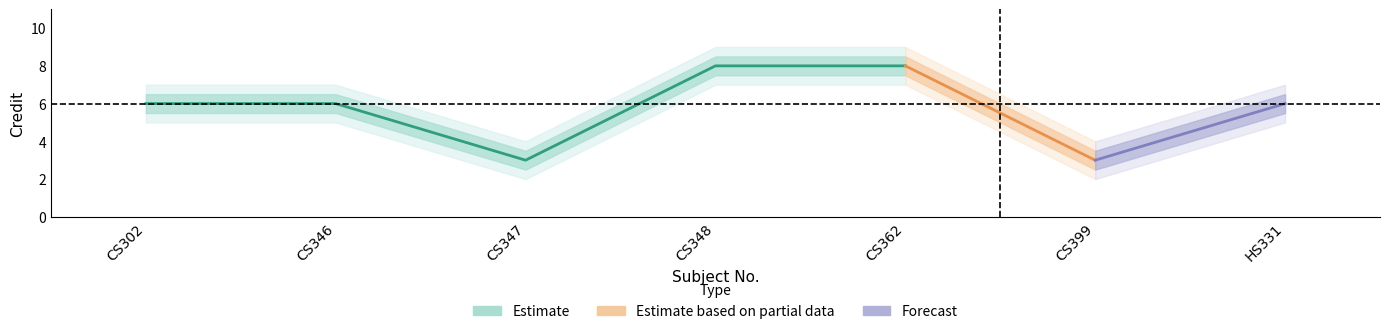

What is the difference between the highest and lowest values at CS347?

2.0